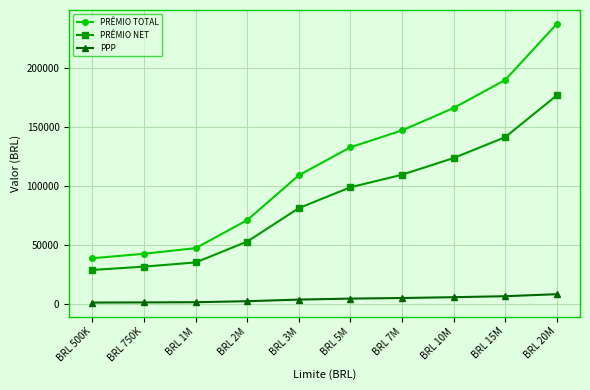

True or false: PRÊMIO NET and PRÊMIO TOTAL cross at least once.

False